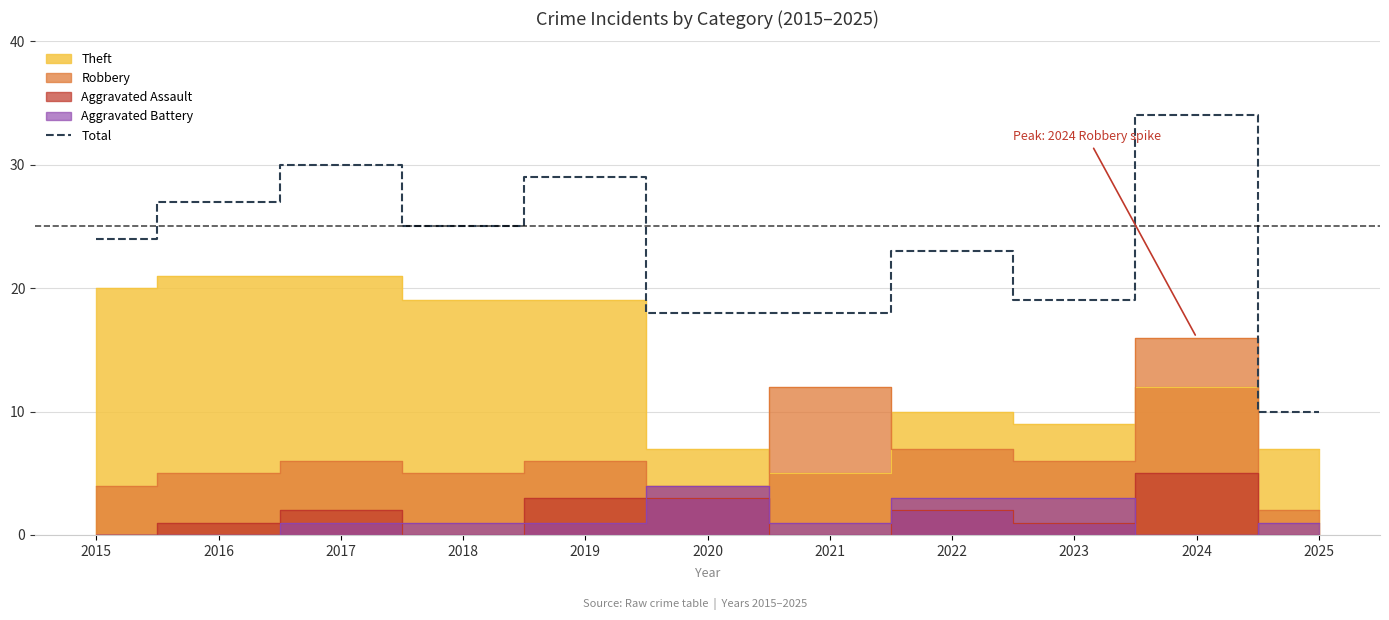

What is the maximum value shown in the chart?

34